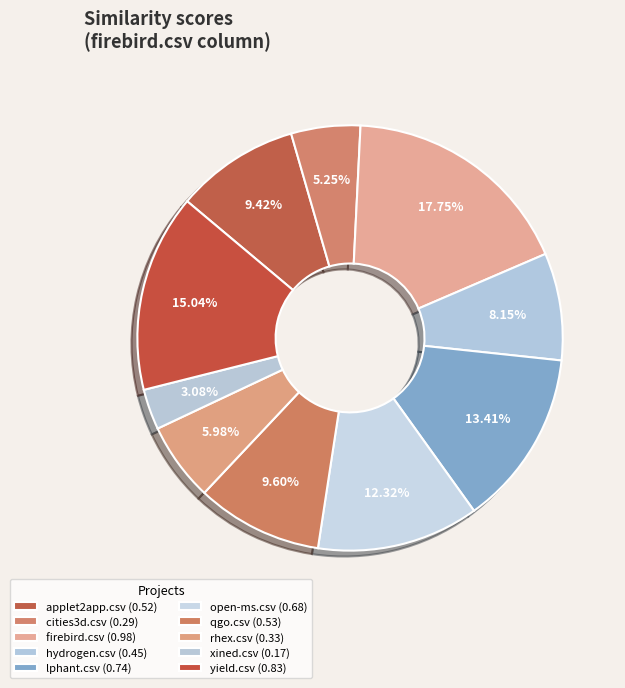

To the nearest percent, what is the combined percentage of xined.csv and open-ms.csv?

15%